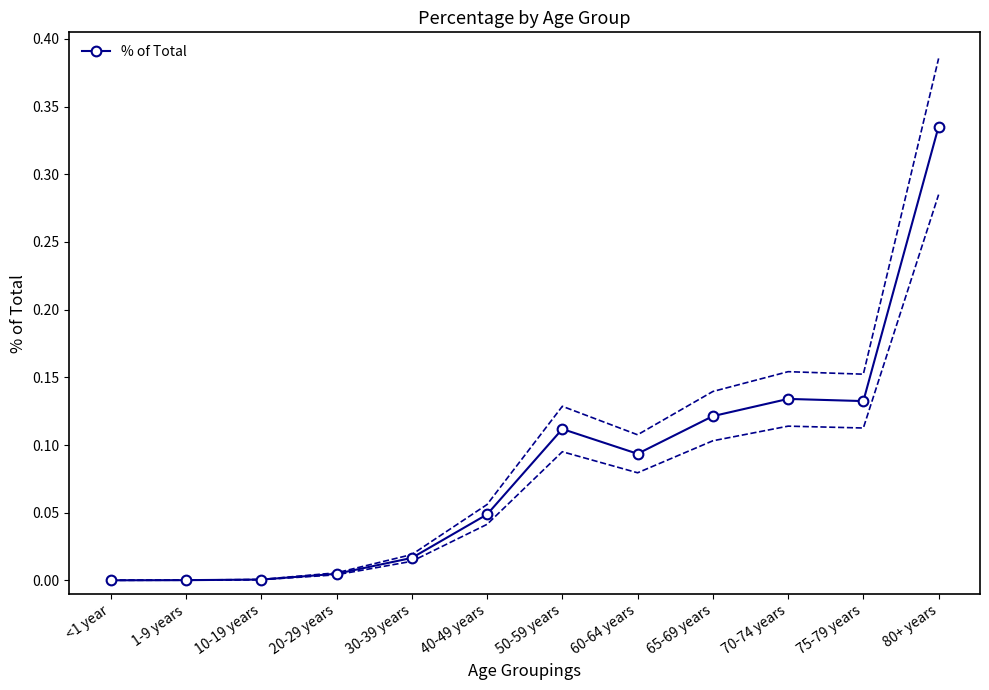

How many lines are shown in the chart?

1